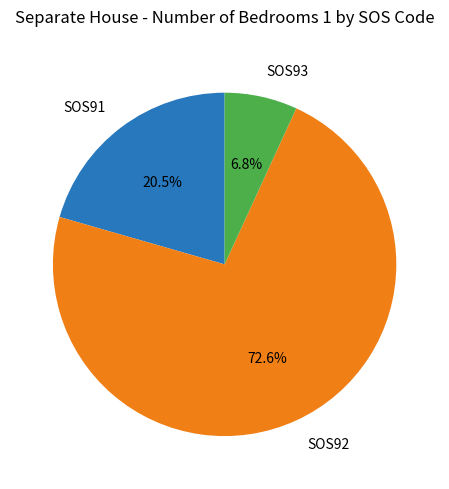

How many slices are in this pie chart?

3